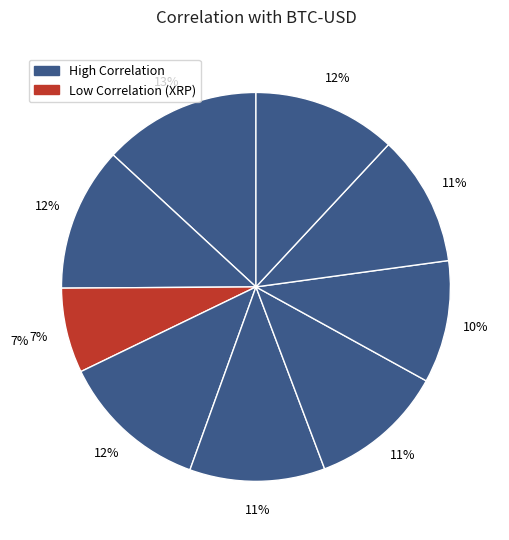

How many slices are in this pie chart?

9